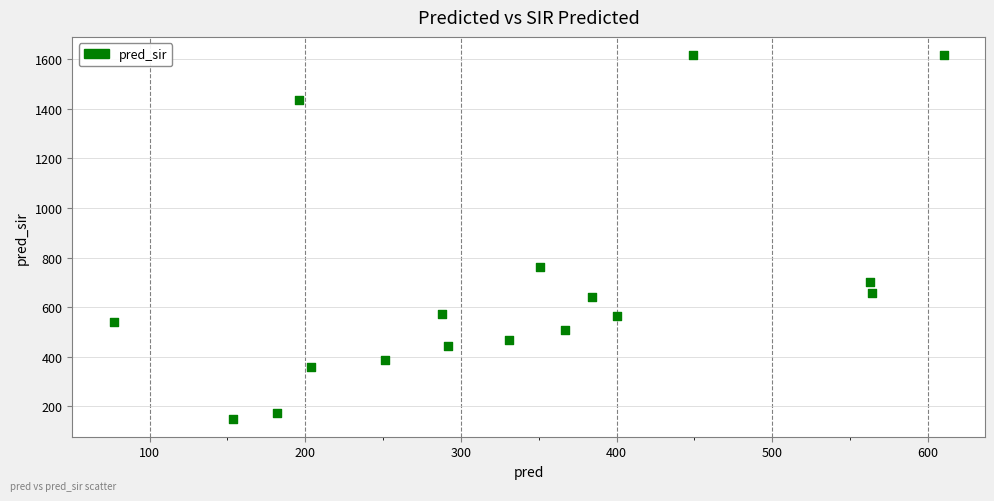

What Y value in the scatter plot is closest to 883?

761.0